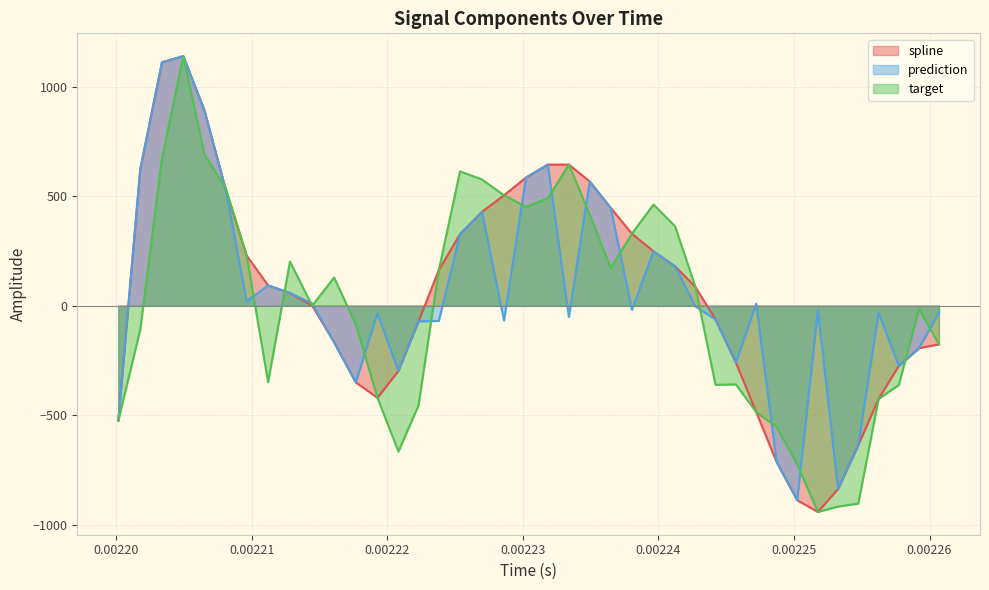

What is the maximum value shown in the chart?

1140.1